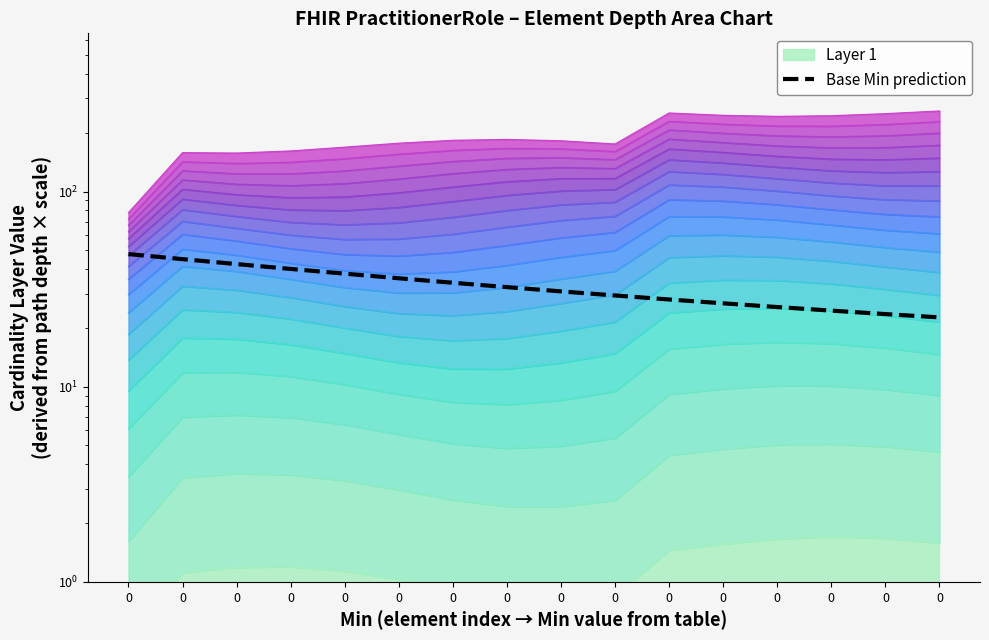

What is the average value?

32.9